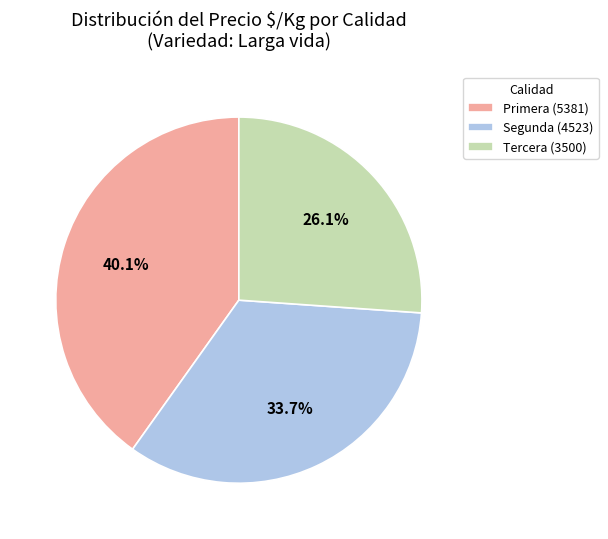

Which has a higher value, Segunda (4523) or Primera (5381)?

Primera (5381)